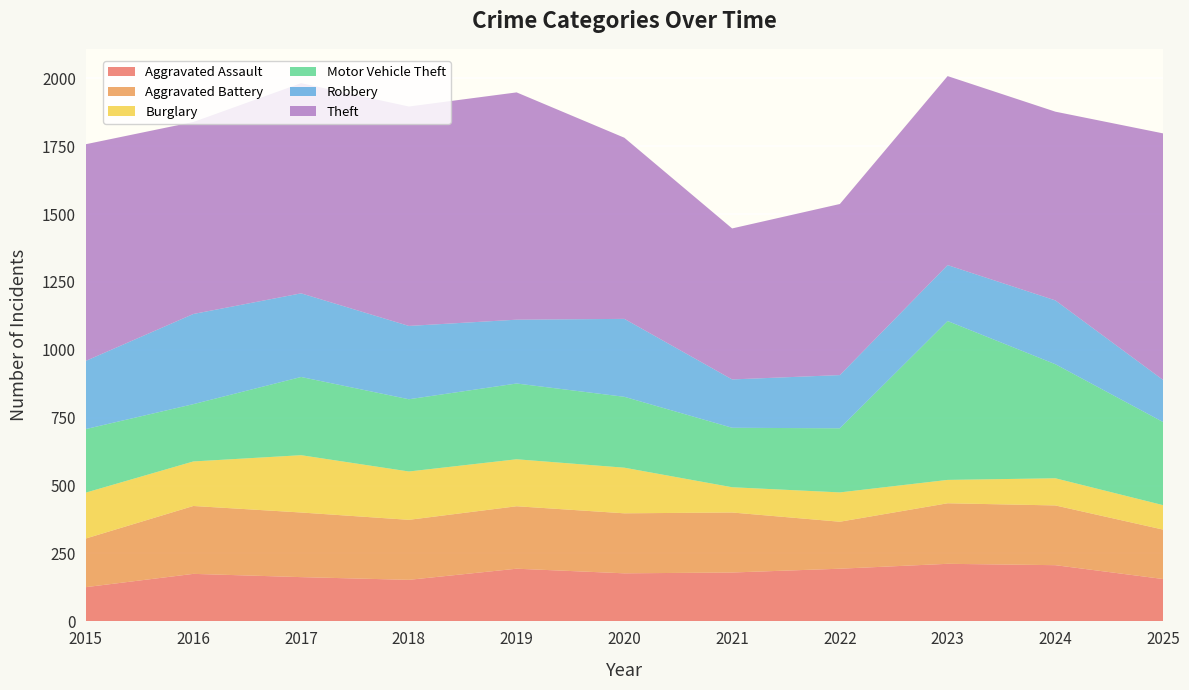

Reading left to right, transcribe all the data shown in this chart.

Aggravated Assault: 126	175	163	153	194	177	180	194	212	207	156
Aggravated Battery: 179	250	238	221	230	221	221	173	223	220	182
Burglary: 169	164	211	178	173	168	93	108	86	100	90
Motor Vehicle Theft: 234	211	288	266	279	261	219	236	585	420	306
Robbery: 251	332	308	270	235	287	178	196	206	235	155
Theft: 798	707	774	808	837	667	556	630	696	695	908